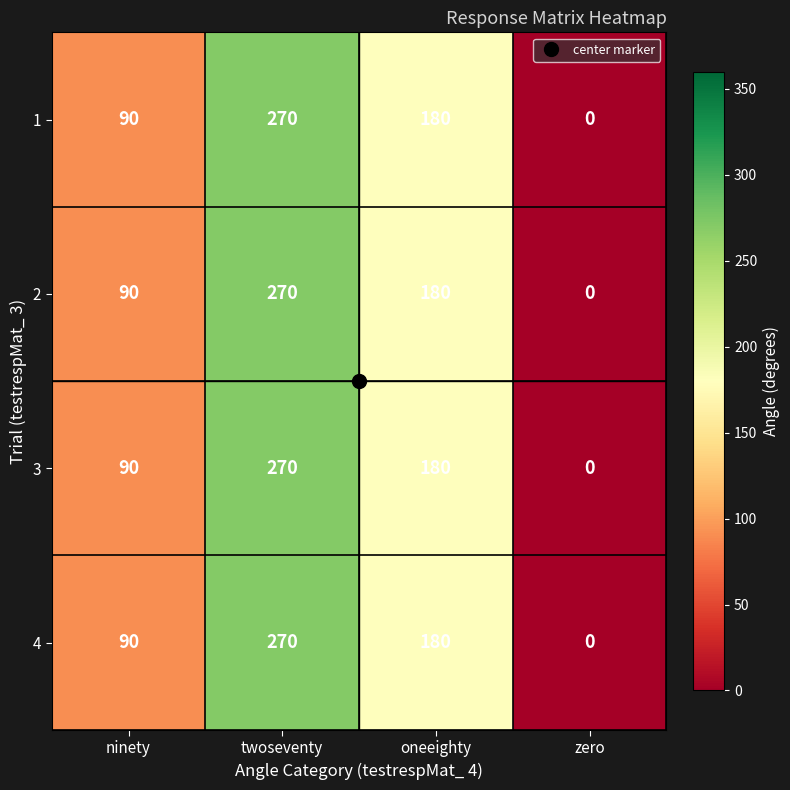

Is it true that 1 equals 270 at twoseventy?

True